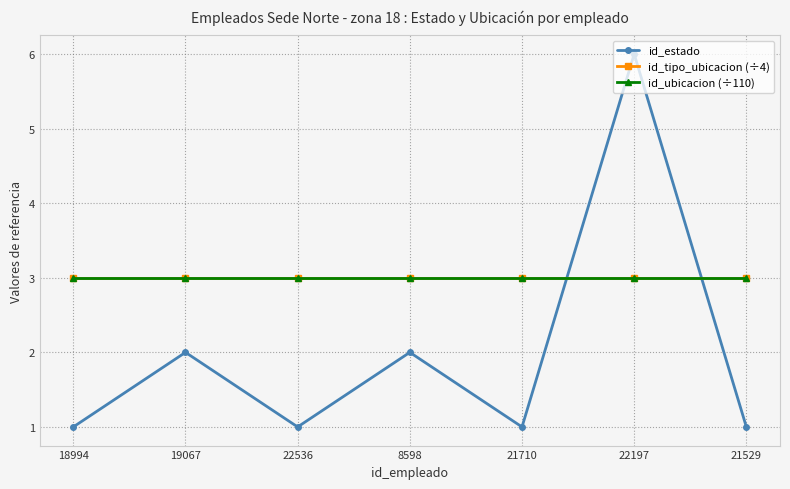

Is this an area chart (filled region under the line)?

No